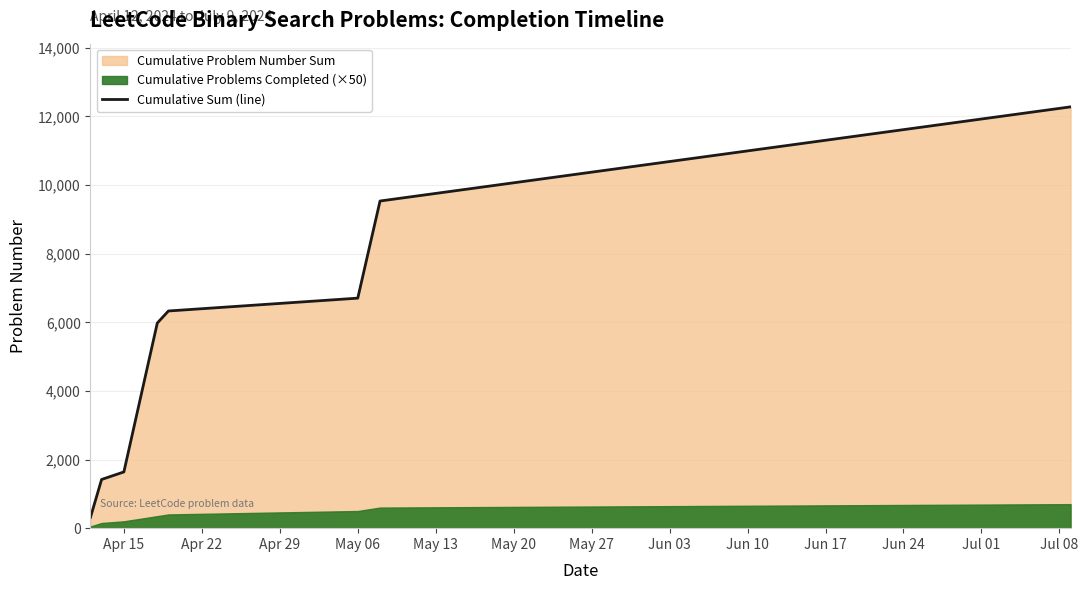

What is the minimum value shown in the chart?

315